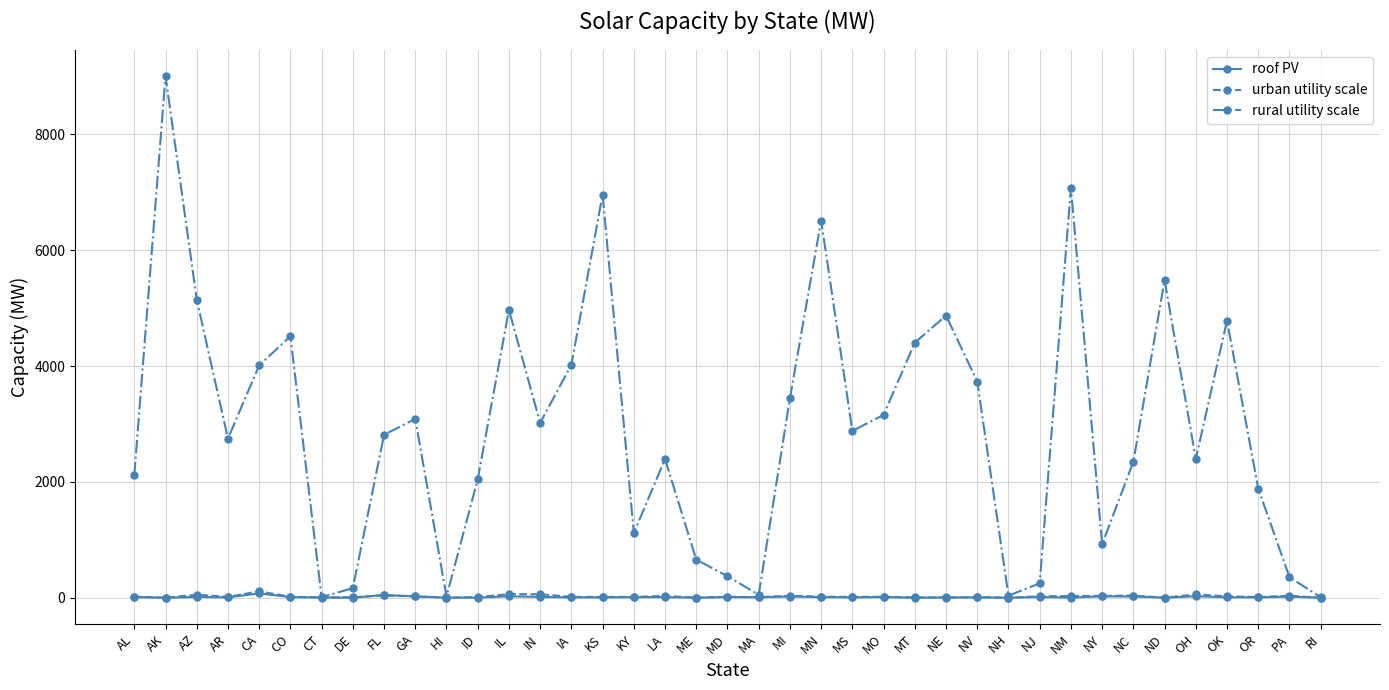

What is the label of the 24th point from the right?

KS